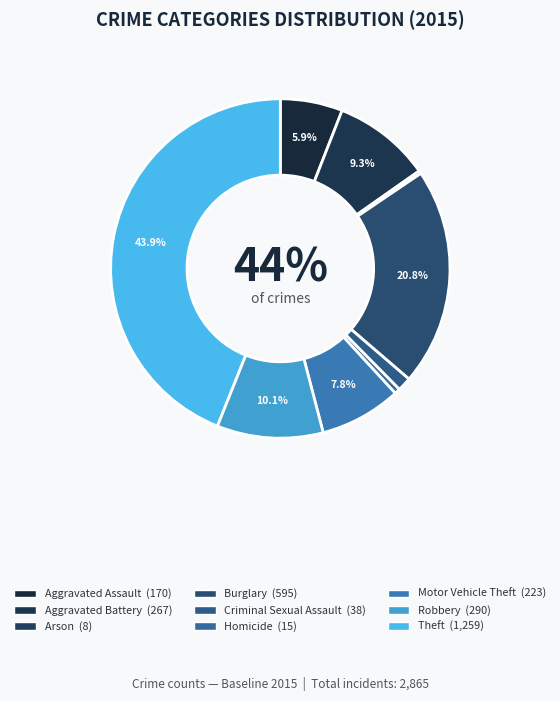

How many slices are in this pie chart?

9